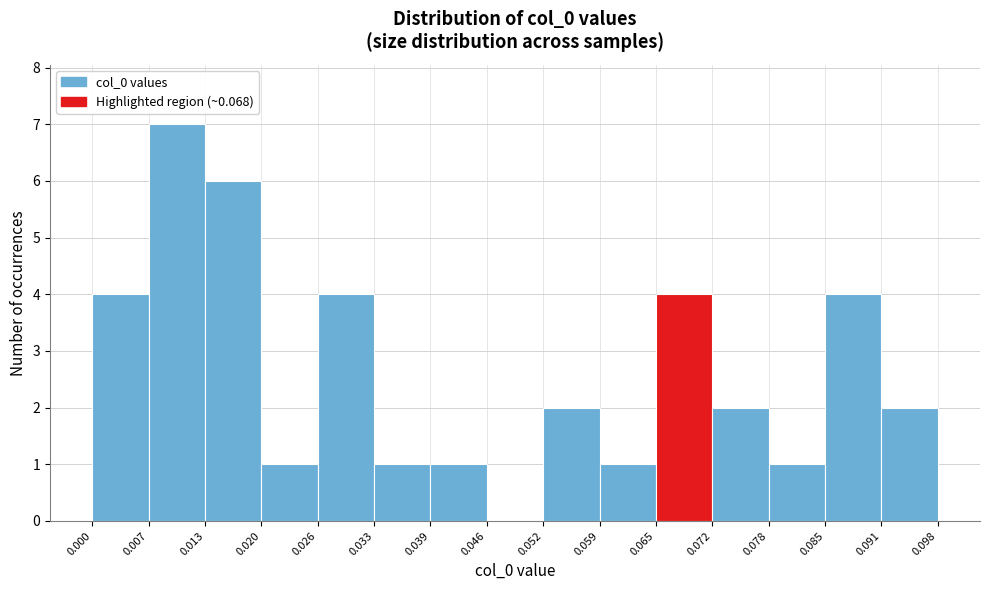

Over which range of the x-axis is the bar tallest?

0.007 to 0.013